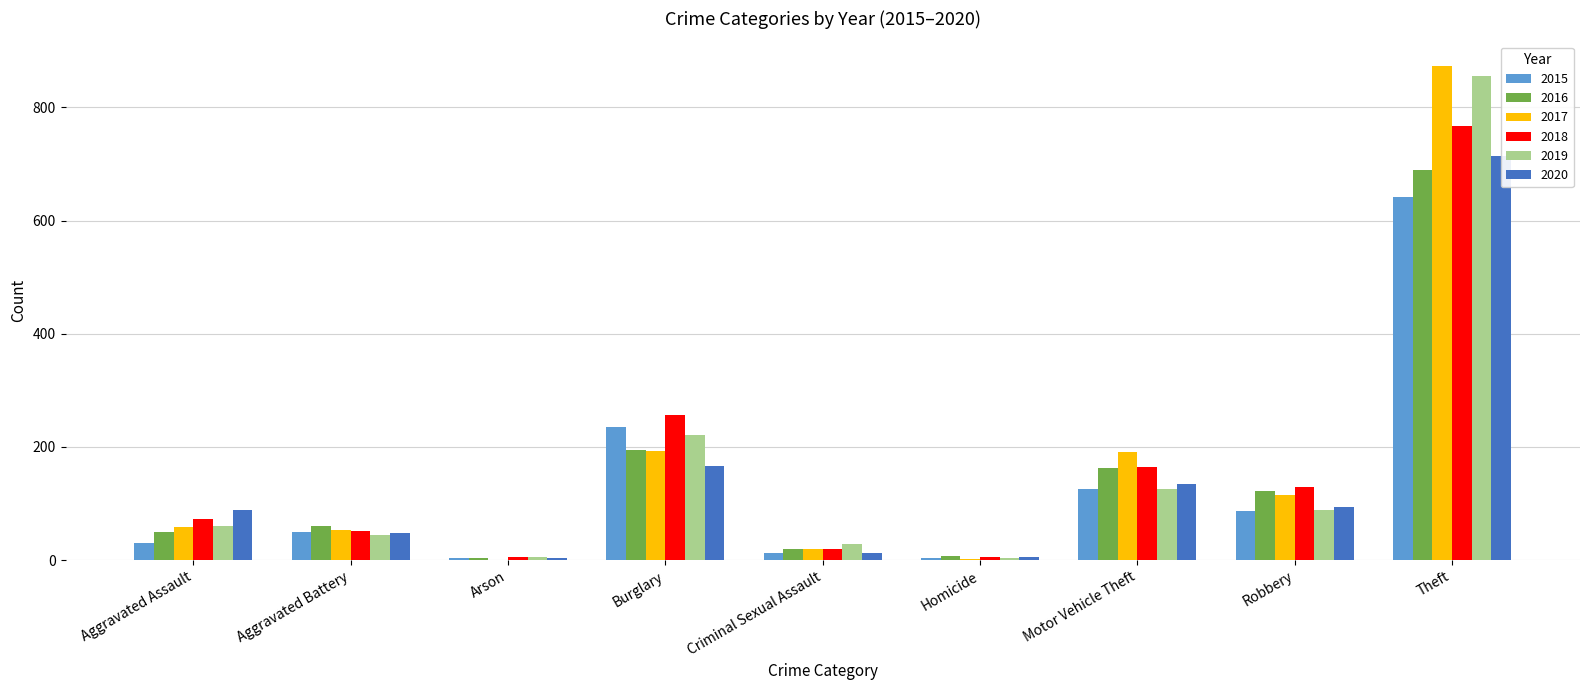

What are all the series names shown in the legend?

2015, 2016, 2017, 2018, 2019, 2020